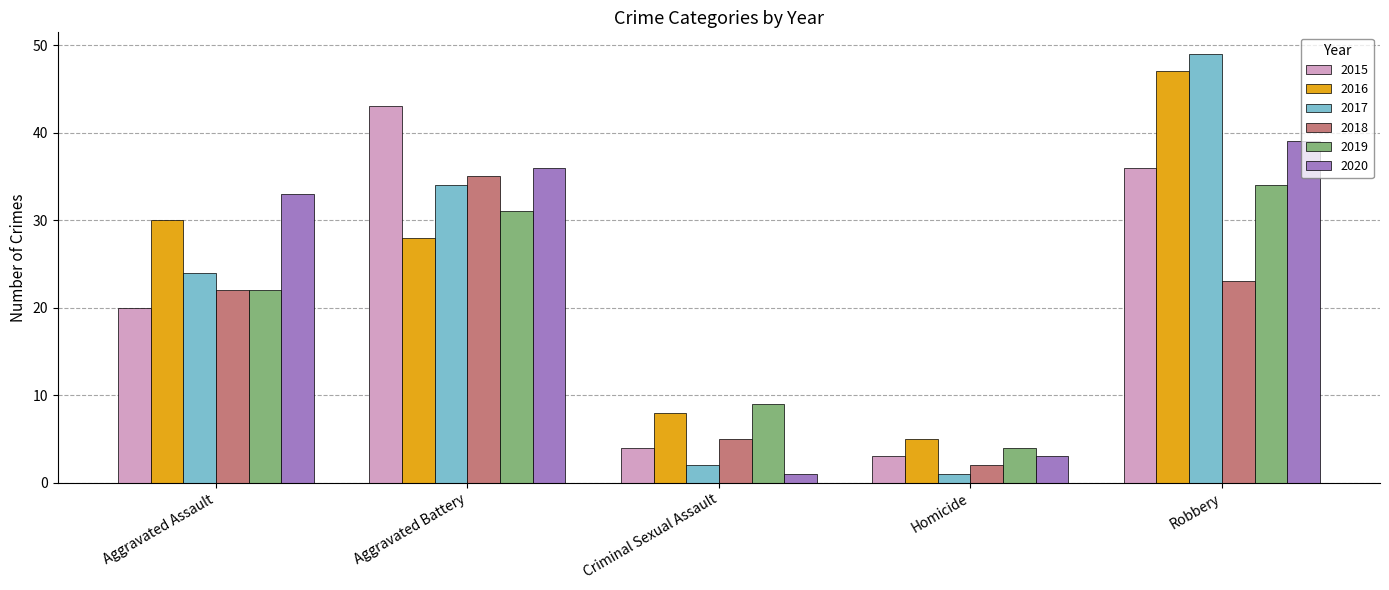

What value does the 2015 series have at Aggravated Assault, to the nearest 10?

20